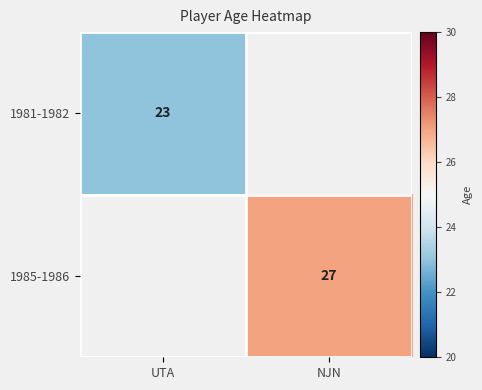

The 1985-1986 series shows 7 at NJN. True or false?

False